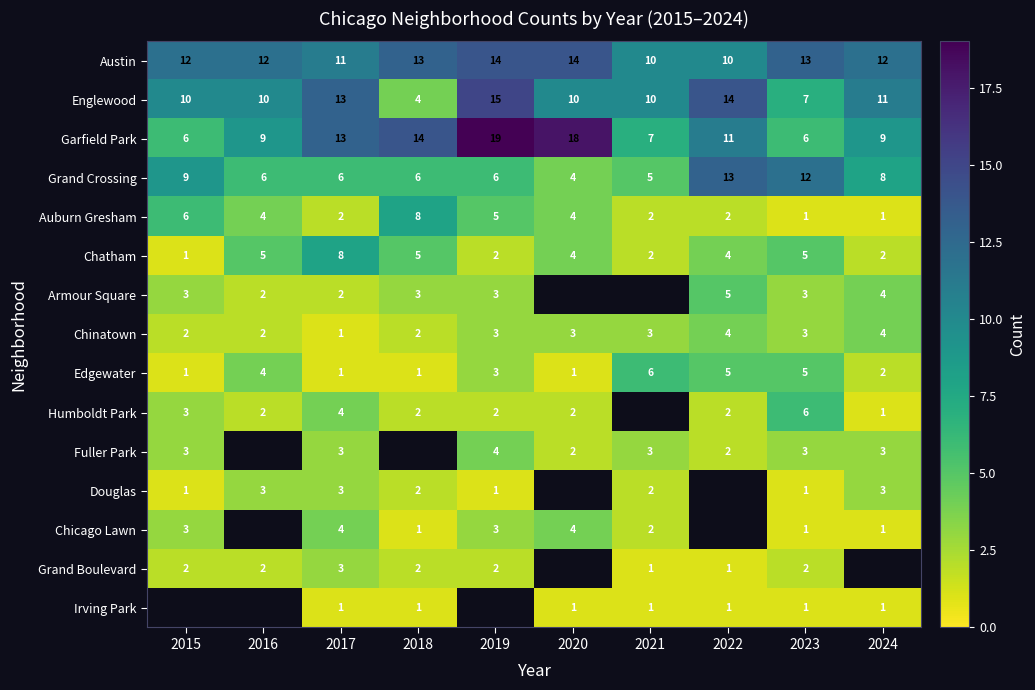

What value does the Englewood series have at 2023, to the nearest 5?

5